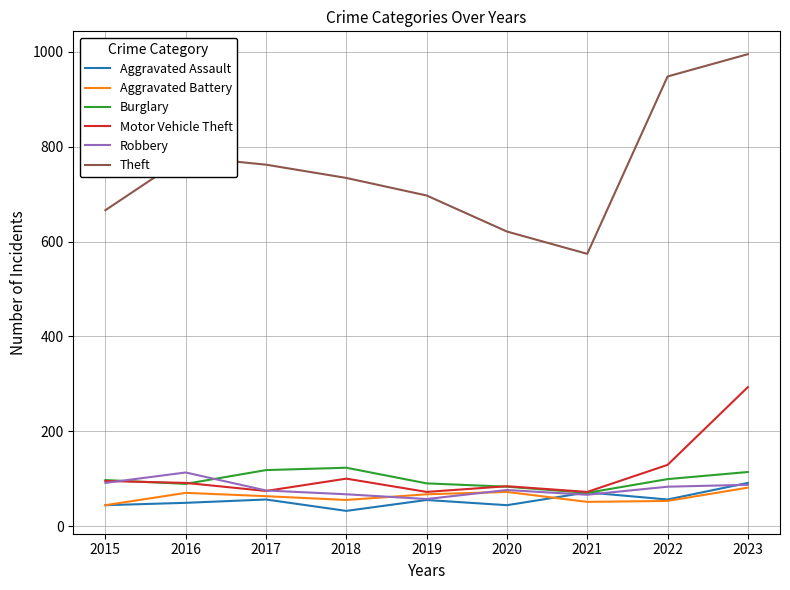

True or false: Theft and Robbery intersect in this chart.

False